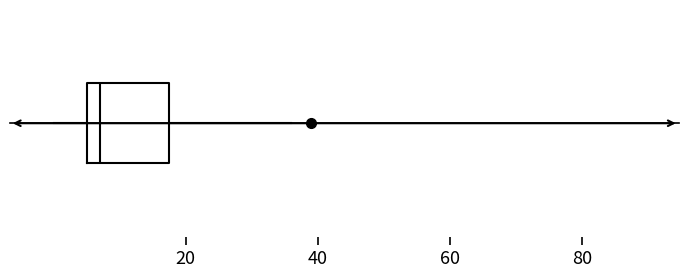

Read this box plot against the x-axis: the position of the median line, the range covered by the box, and the ends of both whiskers. The values are not printed on the chart, so give them approximately, as read against the axis.

median 8, box 6 to 18, whiskers 0 to 36